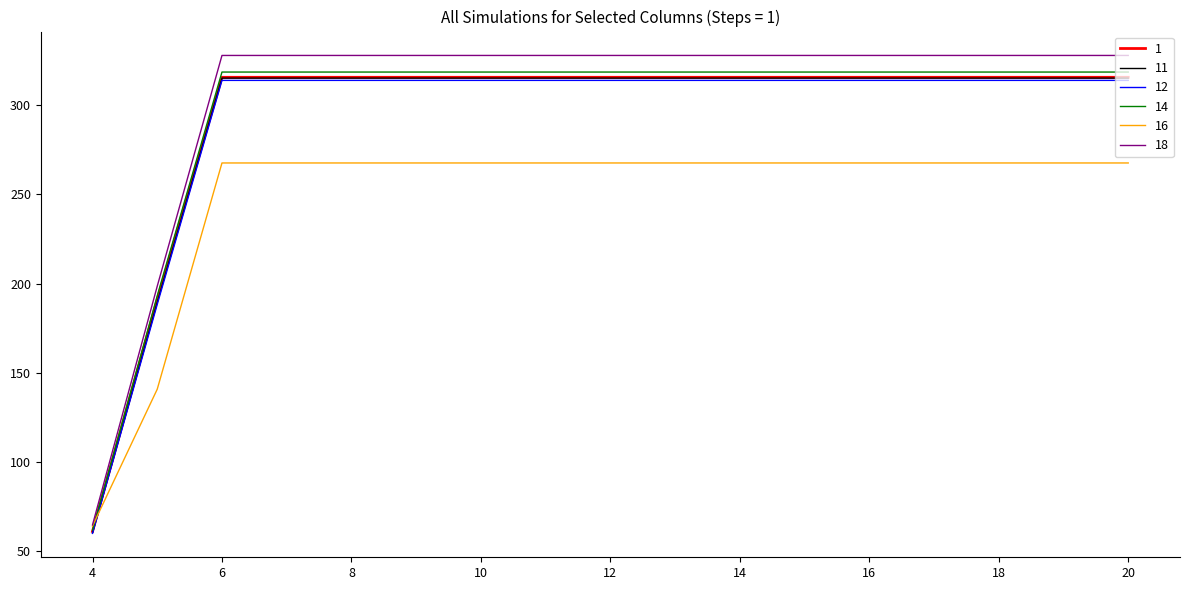

What is the minimum value shown in the chart?

59.7